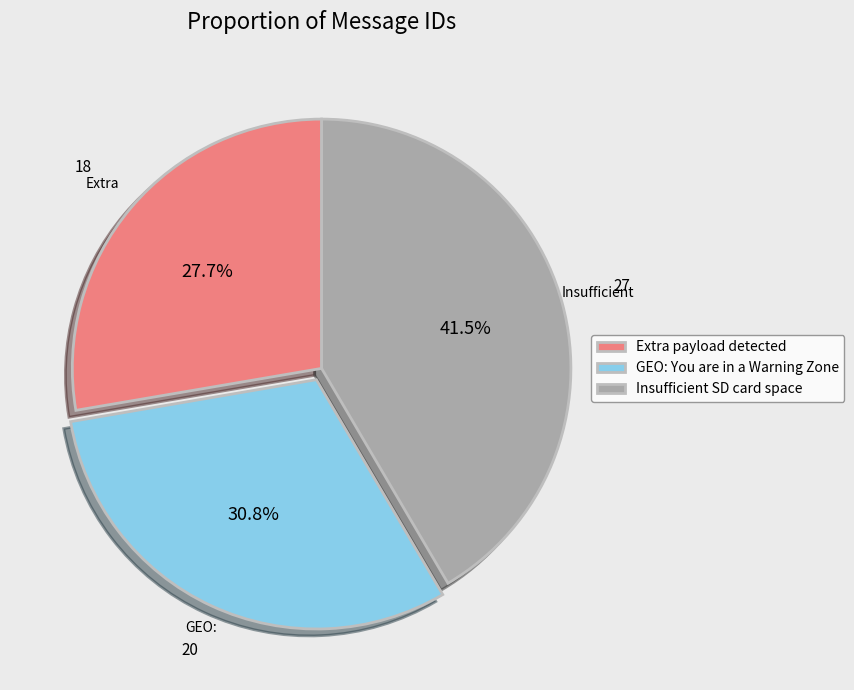

Is there a majority slice in this chart?

No